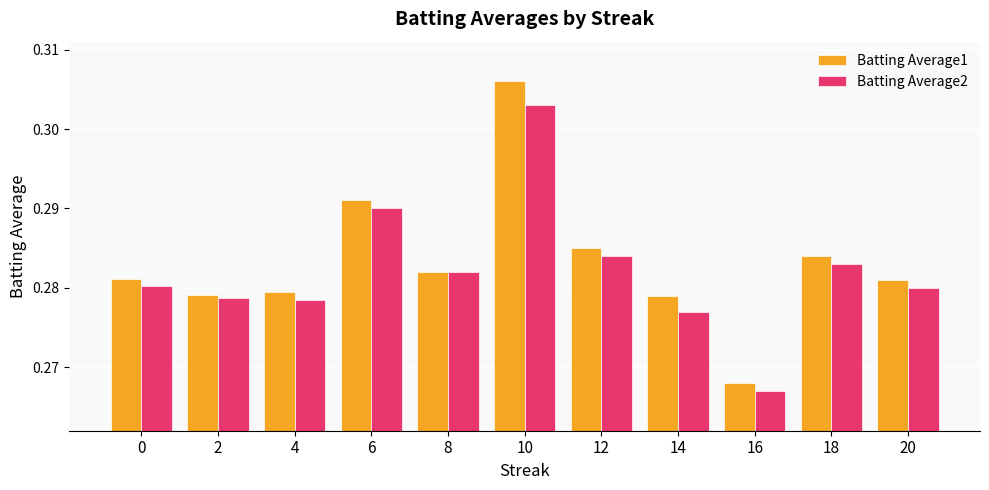

Rank the series by their maximum value, from lowest to highest.

Batting Average2, Batting Average1